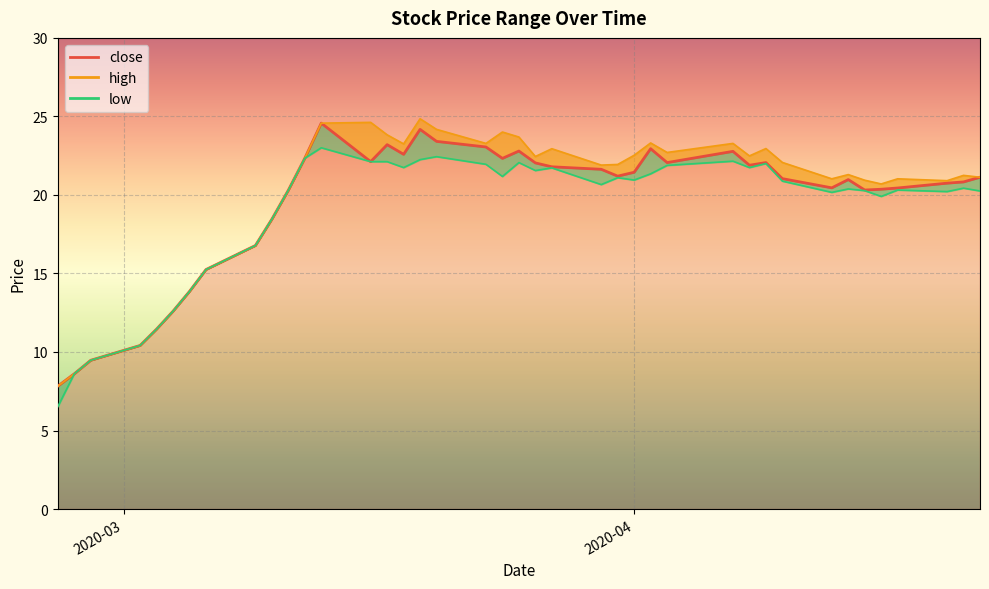

How many data points in low are above 20?

29